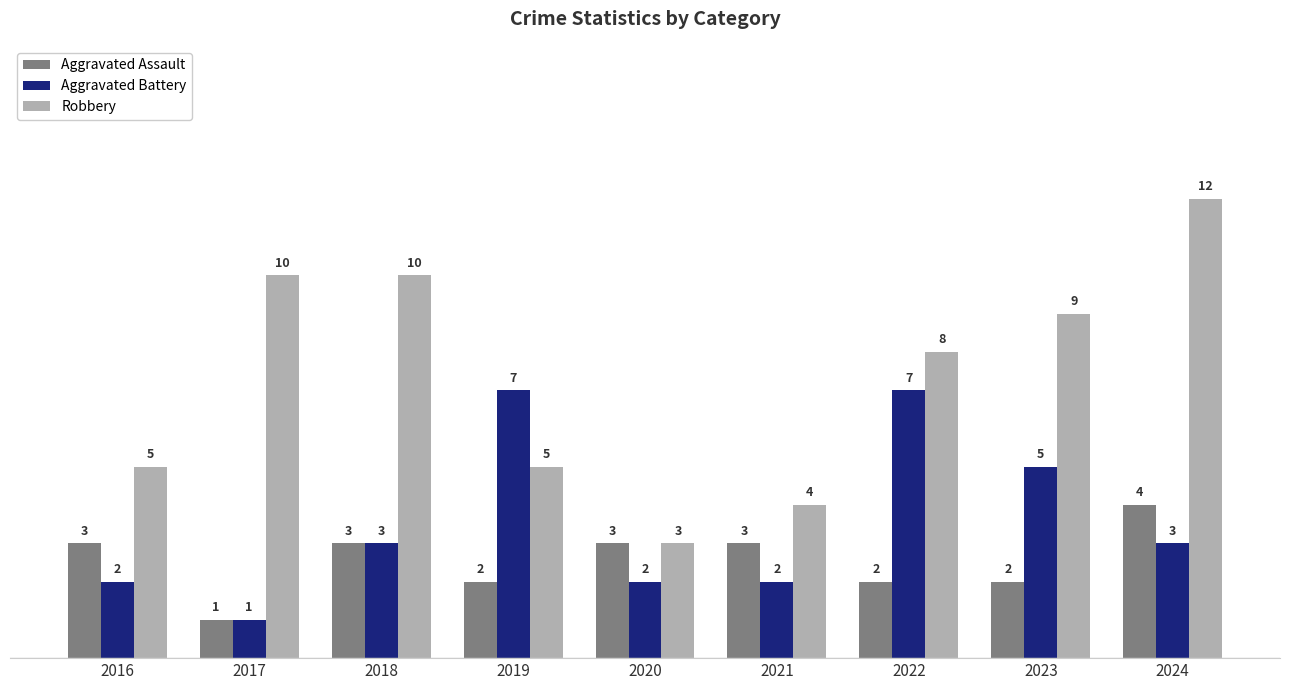

Where is Robbery nearest to the value 7?

2022